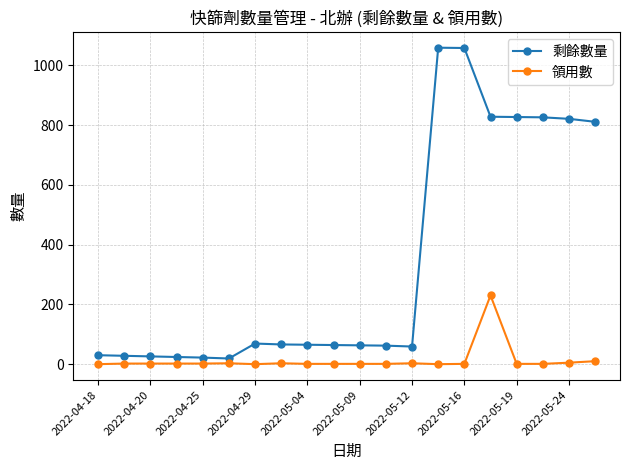

Does the chart display data point markers on the line(s)?

Yes